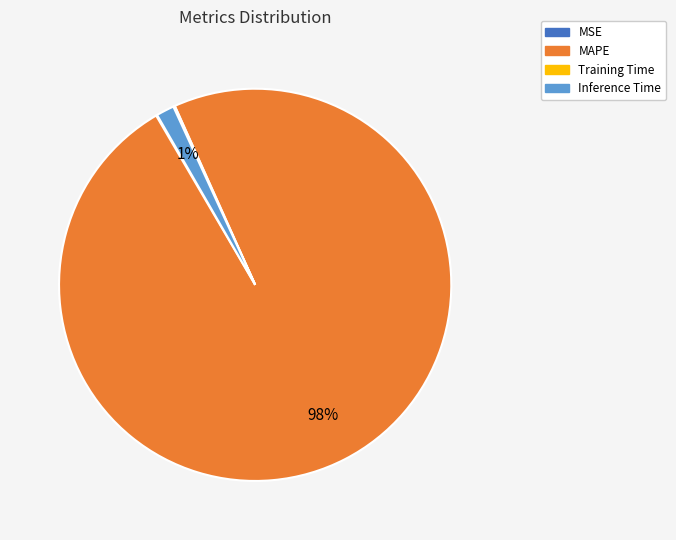

What percentage is the Inference Time slice, to the nearest percent?

1%